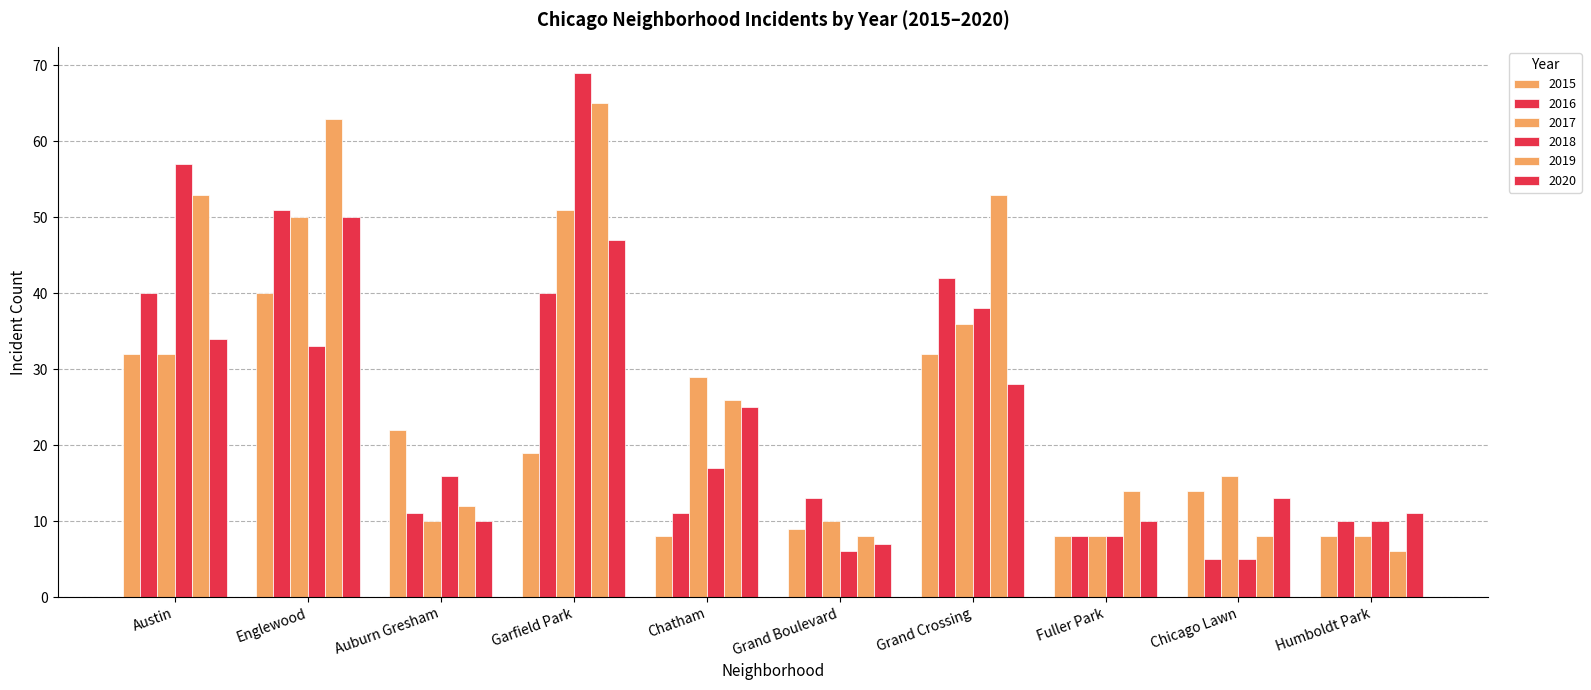

What is the minimum value for 2015?

8